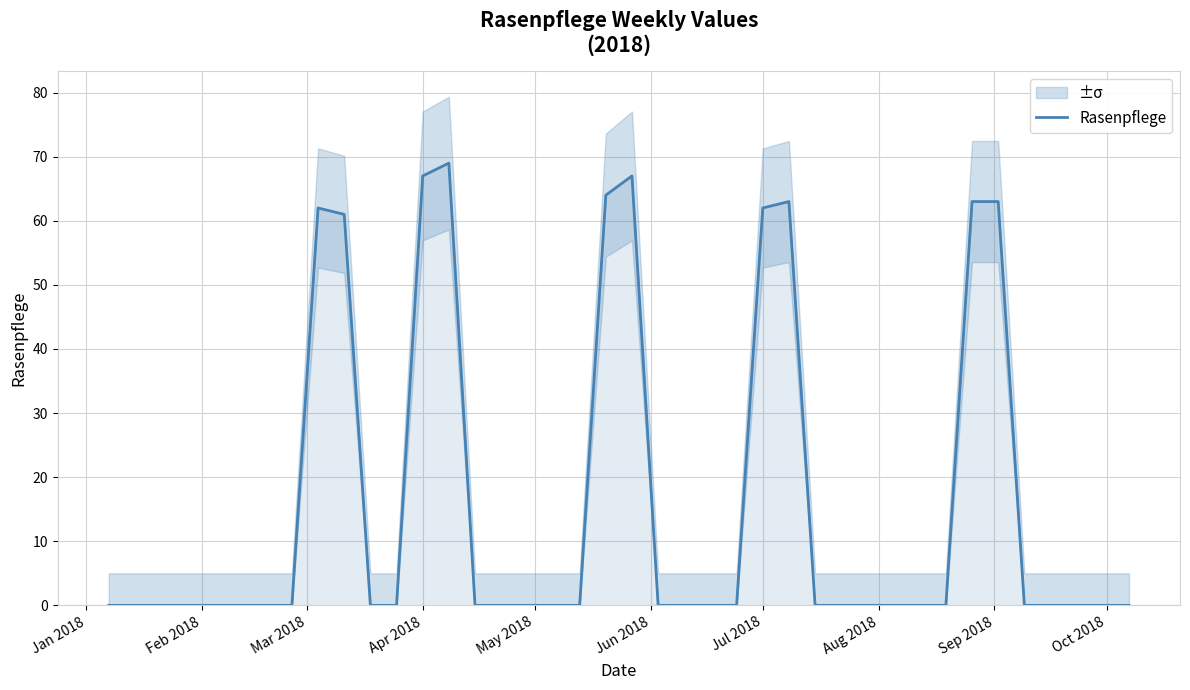

How many data points are above 0?

10